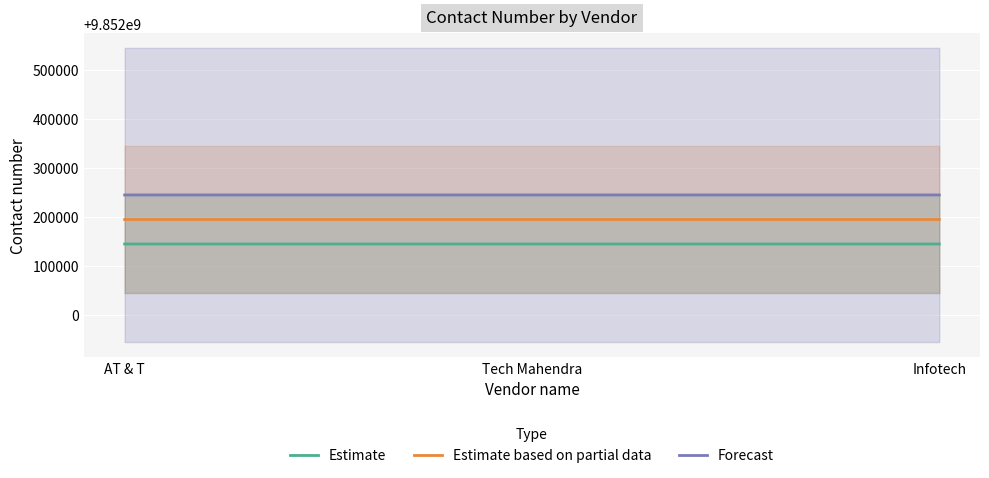

At which label is Estimate closest to 9852144587?

Tech Mahendra